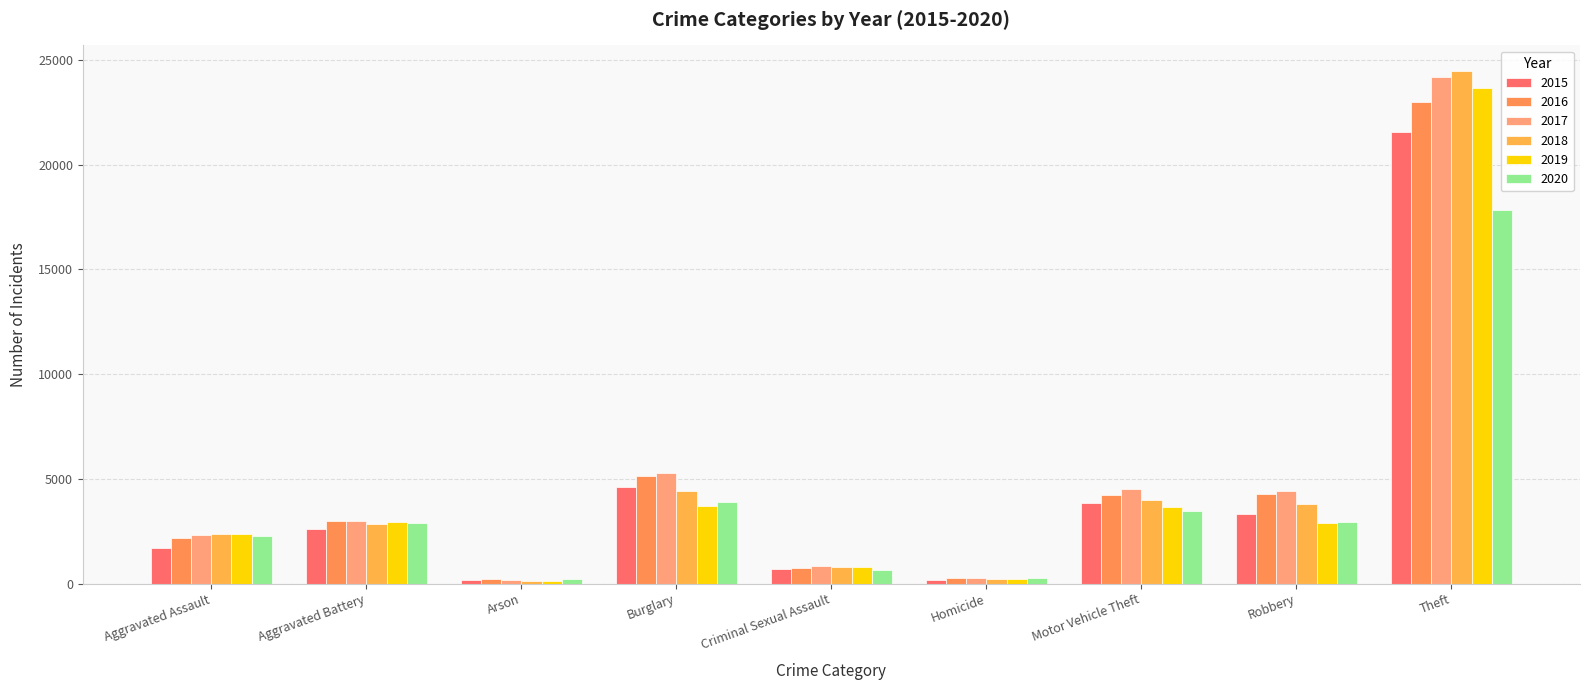

Where is 2017 nearest to the value 12192?

Burglary